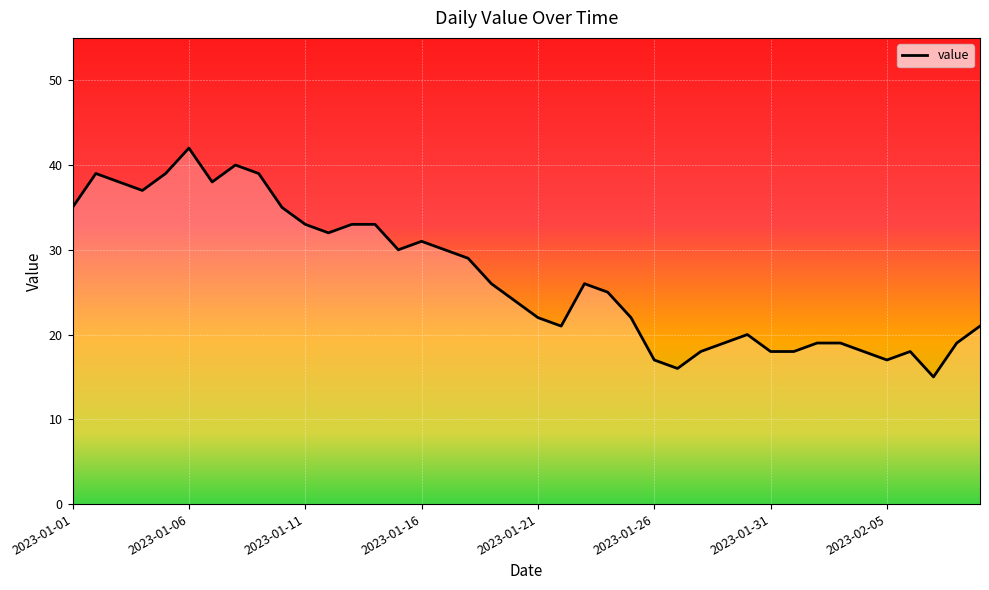

What is the smallest value displayed?

15